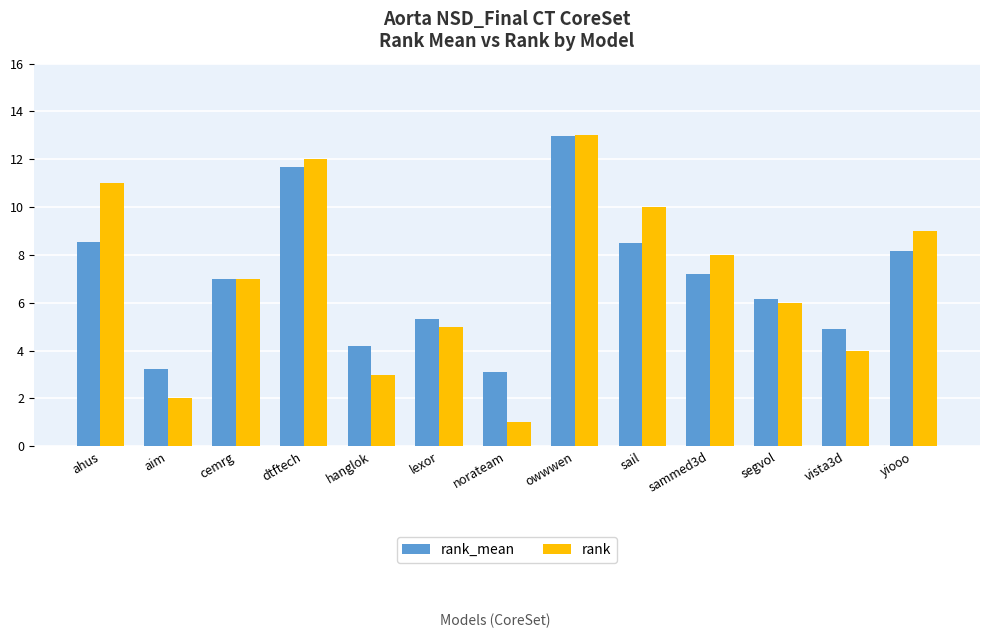

At which label is rank_mean closest to 8?

yiooo